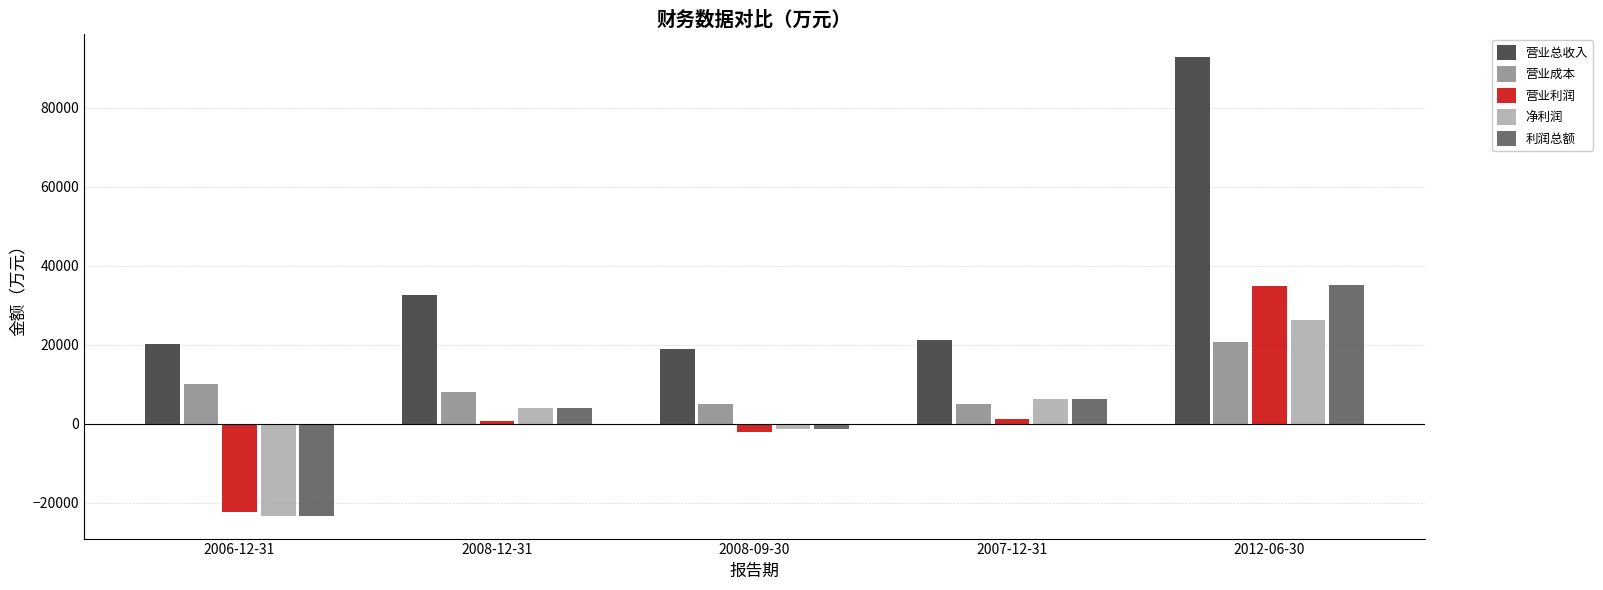

What are all the series names shown in the legend?

营业总收入, 营业成本, 营业利润, 净利润, 利润总额